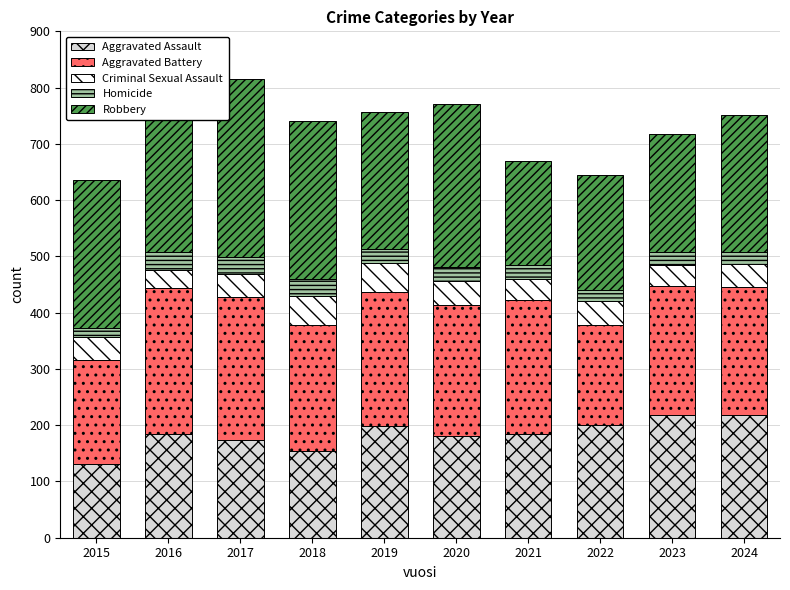

What is the difference between the highest and lowest values at 2019?

220